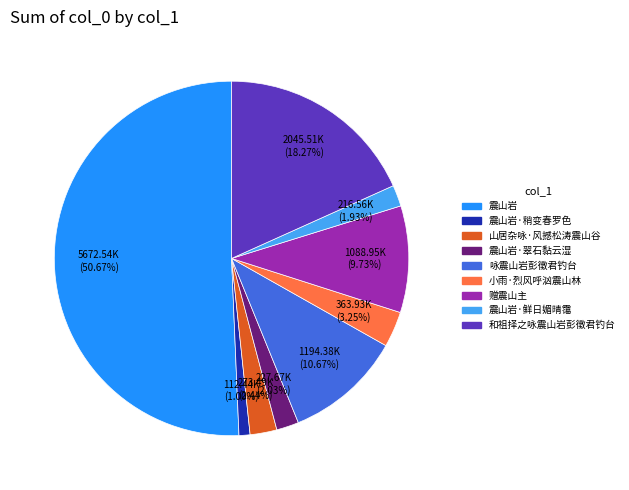

Rank the categories by value from lowest to highest.

震山岩·稍变春罗色, 震山岩·鲜日媚晴霭, 震山岩·翠石黏云湿, 山居杂咏·风撼松涛震山谷, 小雨·烈风呼汹震山林, 赠震山主, 咏震山岩彭徵君钓台, 和祖择之咏震山岩彭徵君钓台, 震山岩